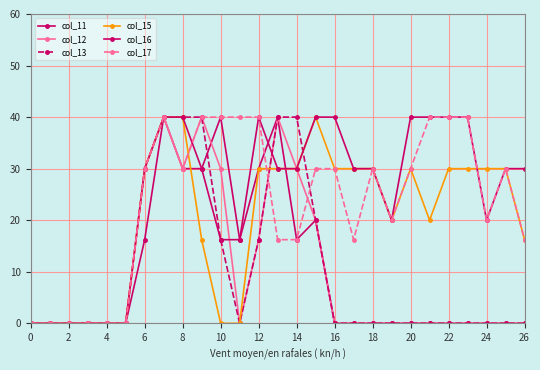

How many lines are shown in the chart?

6